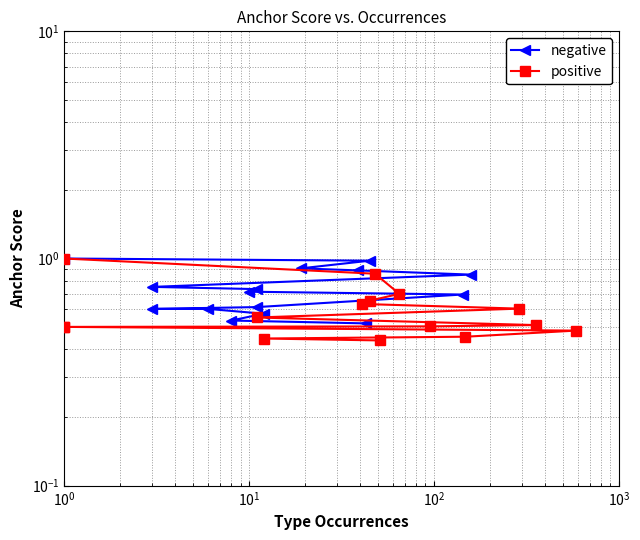

Reading right to left, what are all the values shown in this chart?

negative: 0.5	0.5	0.6	0.6	0.6	0.6	0.7	0.7	0.7	0.8	0.8	0.9	0.9	1.0	1.0
positive: 0.4	0.4	0.5	0.5	0.5	0.5	0.5	0.5	0.6	0.6	0.6	0.7	0.7	0.9	1.0